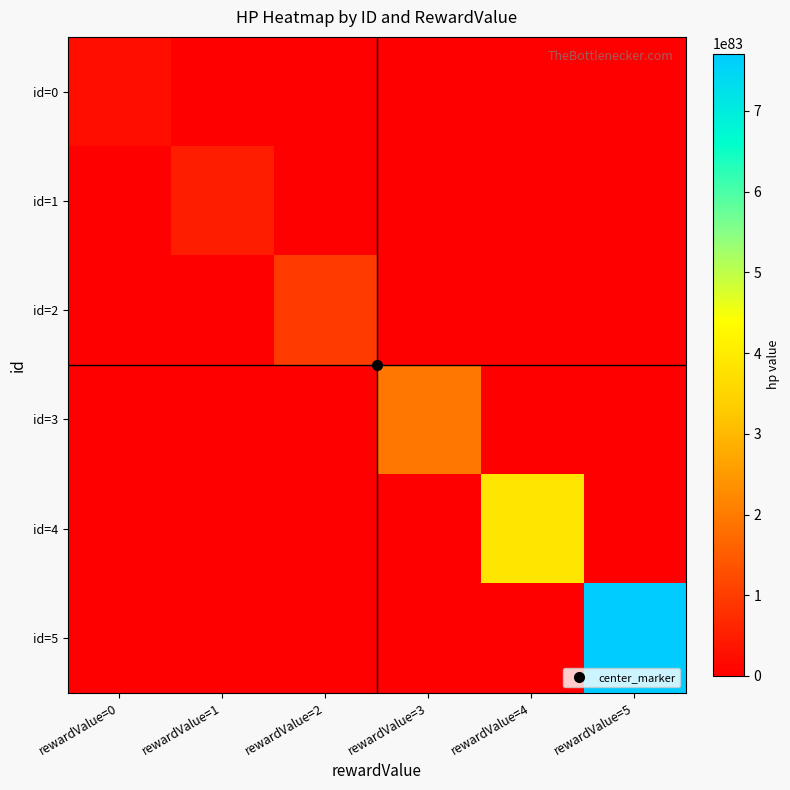

What is the spread (max minus min) of values at rewardValue=4?

385473145560434735102678253730209298180041309445147289821739576914912850370889777152